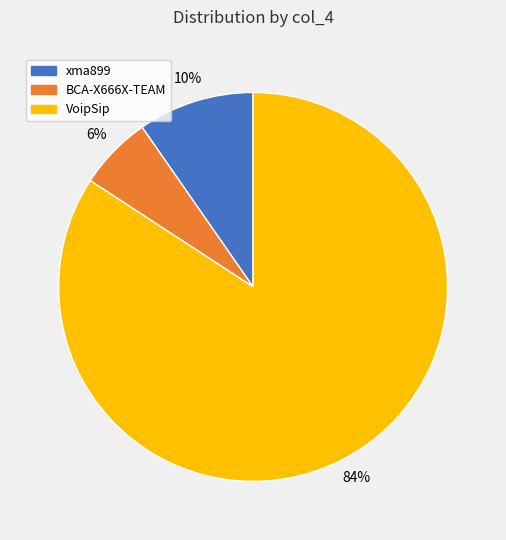

The BCA-X666X-TEAM slice represents 1% of the pie. True or false?

False